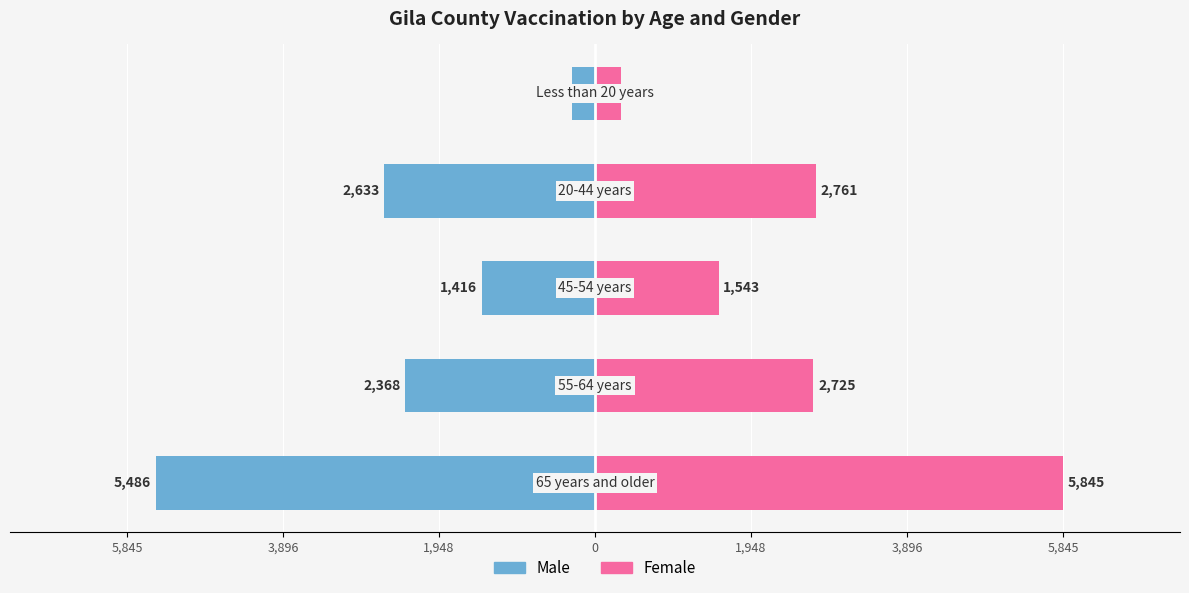

Reading left to right, transcribe all the data shown in this chart.

Male: -5486	-2368	-1416	-2633	-284
Female: 5845	2725	1543	2761	321